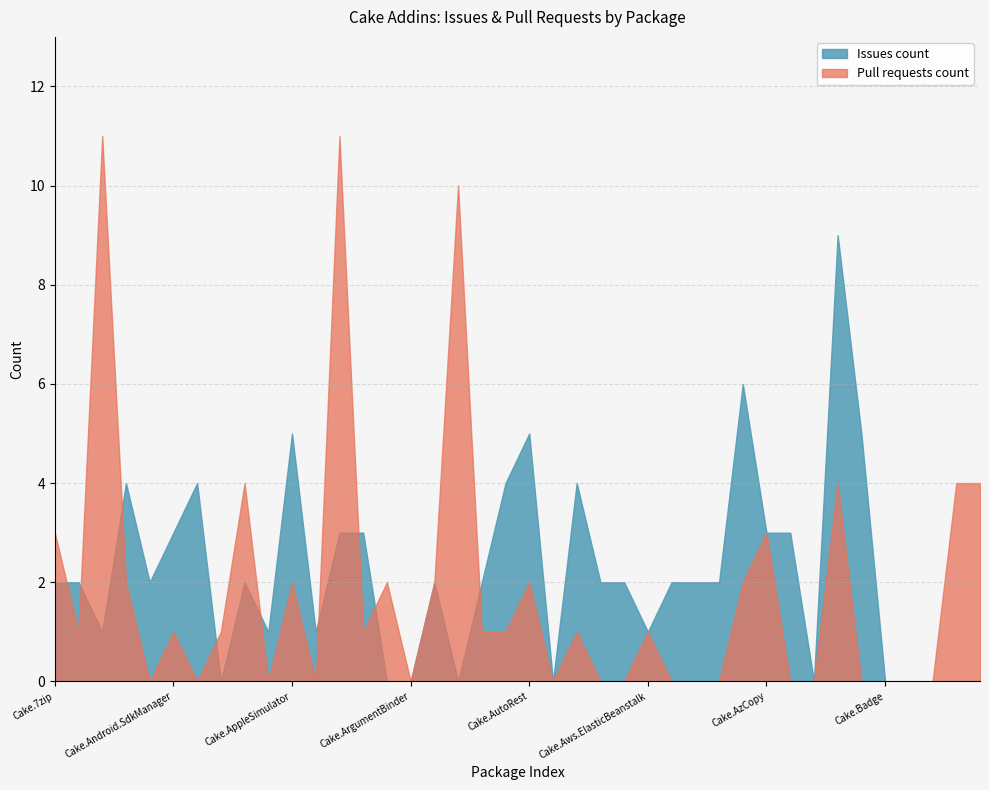

Does the chart have visible grid lines?

Yes